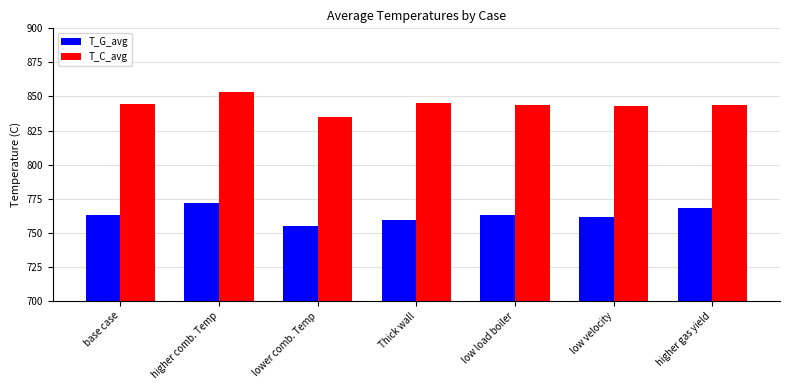

The value of T_C_avg at base case is 844.3. True or false?

True